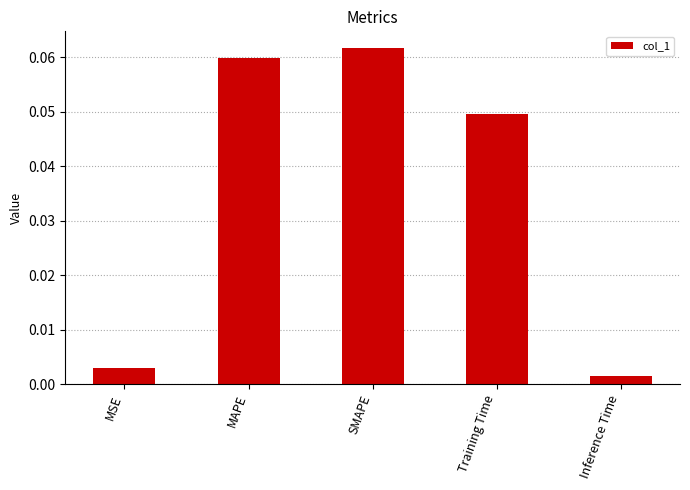

What is the label of the 2nd bar from the right?

Training Time